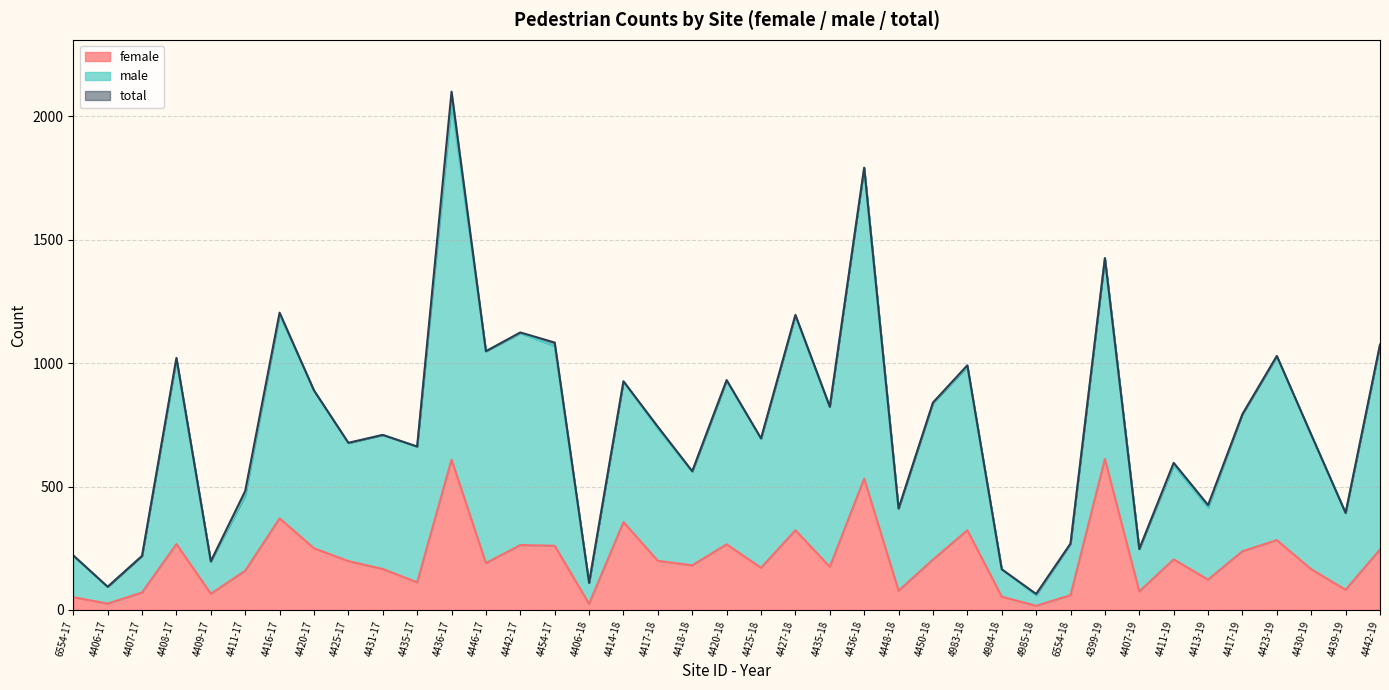

Reading right to left, what are all the values shown in this chart?

female: 245	82	165	283	238	123	205	75	612	60	17	54	323	204	78	532	175	323	171	266	181	199	356	25	260	263	190	609	112	166	198	250	371	159	66	267	71	26	52
male: 1072	393	710	1026	793	415	586	247	1425	268	60	165	986	838	409	1791	823	1192	693	928	560	735	926	110	1069	1121	1048	2053	661	709	676	889	1197	464	197	1015	219	94	220
total: 1075	393	710	1029	793	425	596	247	1425	269	65	165	991	840	411	1791	823	1195	695	931	562	742	926	110	1083	1124	1048	2099	662	709	677	889	1204	482	197	1021	219	94	221